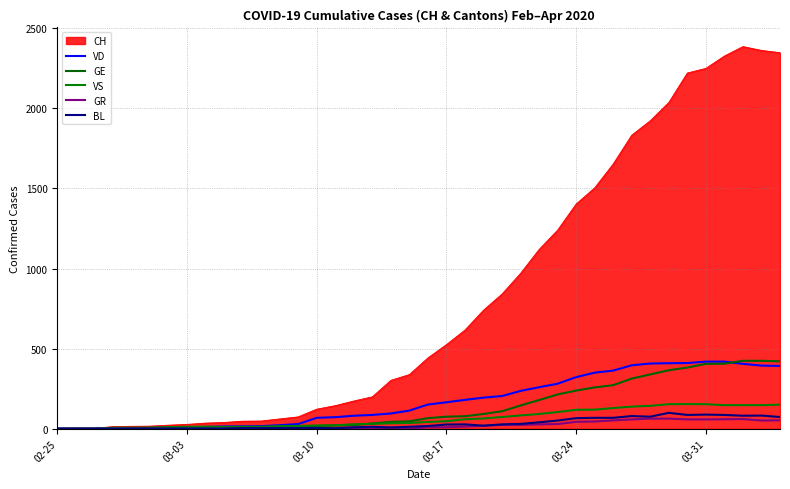

How many lines are shown in the chart?

6